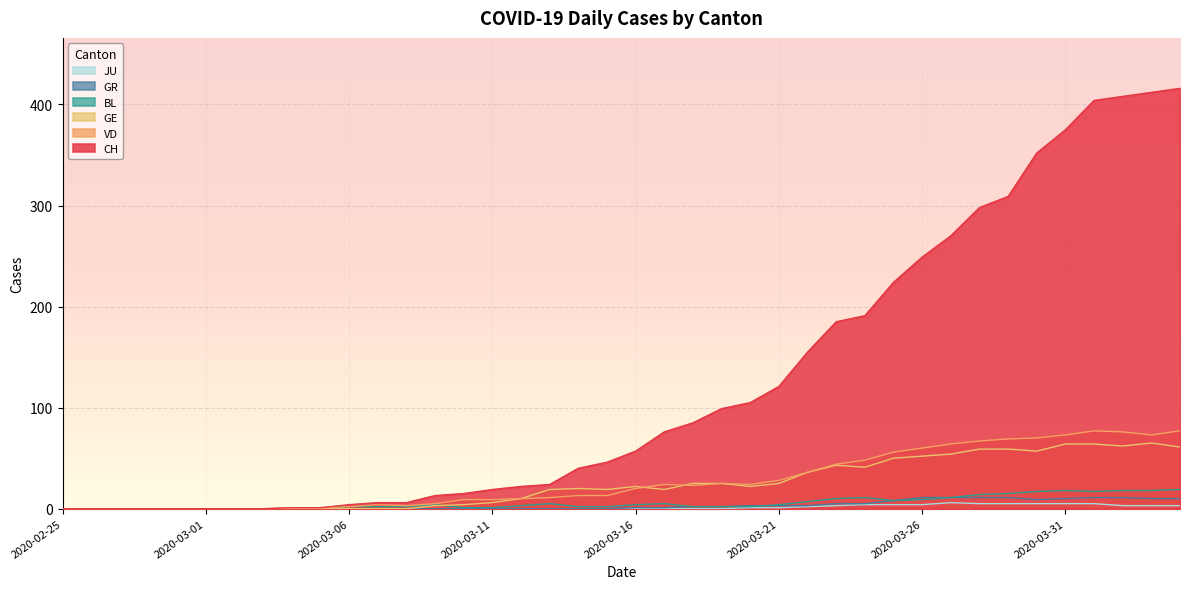

Is it true that BL equals 1 at 2020-03-10?

True